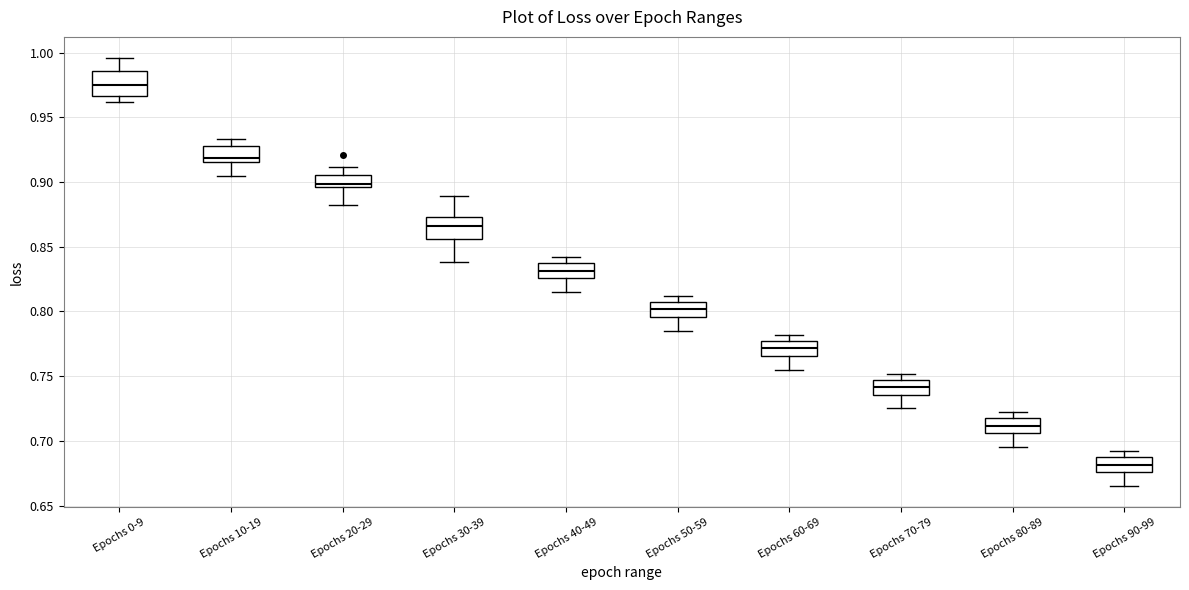

Reading left to right, transcribe this box plot: for each box, give where its median line is, the range the box spans, and where its two whiskers end, as read against the y-axis. The values are not printed on the chart, so give them approximately, as read against the axis.

Epochs 0-9: median 0.975, box 0.965 to 0.985, whiskers 0.960 to 0.995
Epochs 10-19: median 0.920, box 0.915 to 0.925, whiskers 0.905 to 0.935
Epochs 20-29: median 0.900, box 0.895 to 0.905, whiskers 0.880 to 0.910
Epochs 30-39: median 0.865, box 0.855 to 0.875, whiskers 0.840 to 0.890
Epochs 40-49: median 0.830, box 0.825 to 0.835, whiskers 0.815 to 0.840
Epochs 50-59: median 0.800, box 0.795 to 0.805, whiskers 0.785 to 0.810
Epochs 60-69: median 0.770, box 0.765 to 0.775, whiskers 0.755 to 0.780
Epochs 70-79: median 0.740, box 0.735 to 0.745, whiskers 0.725 to 0.750
Epochs 80-89: median 0.710, box 0.705 to 0.715, whiskers 0.695 to 0.720
Epochs 90-99: median 0.680, box 0.675 to 0.685, whiskers 0.665 to 0.690